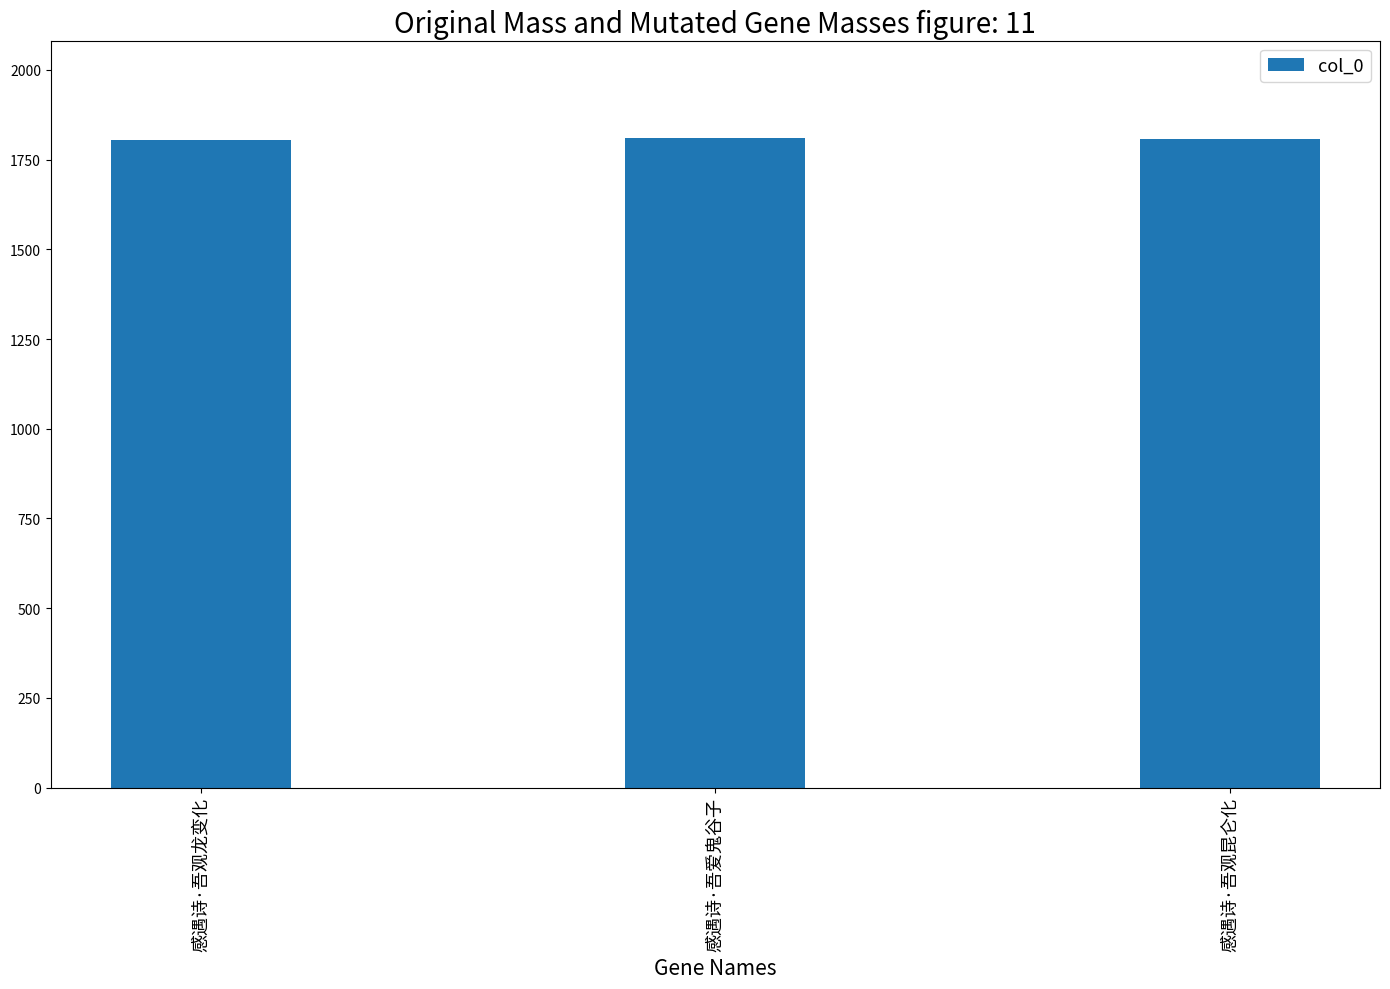

What is the sum of all values?

5422